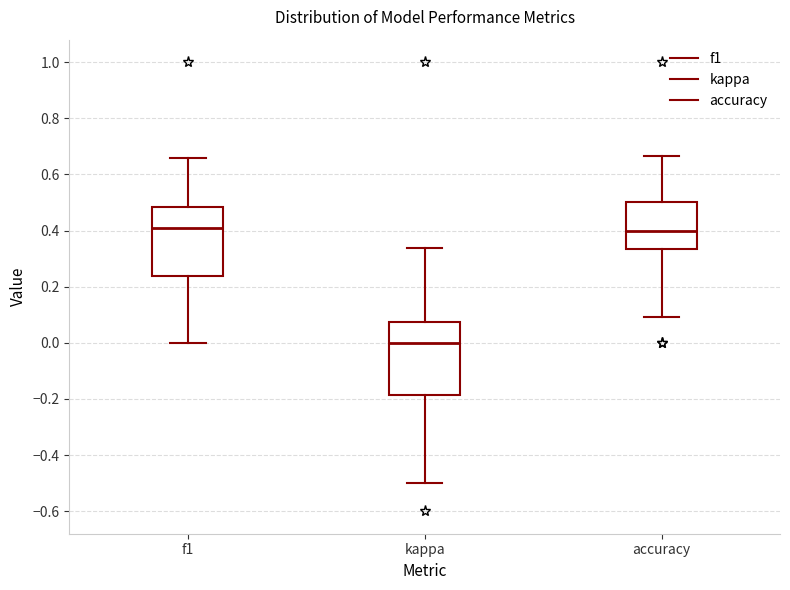

Reading left to right, read every box against the y-axis: the position of its median line, the range the box covers, and the ends of its whiskers. The values are not printed on the chart, so give them approximately, as read against the axis.

f1: median 0.40, box 0.24 to 0.48, whiskers 0.00 to 0.66
kappa: median 0.00, box -0.18 to 0.08, whiskers -0.50 to 0.34
accuracy: median 0.40, box 0.34 to 0.50, whiskers 0.10 to 0.66